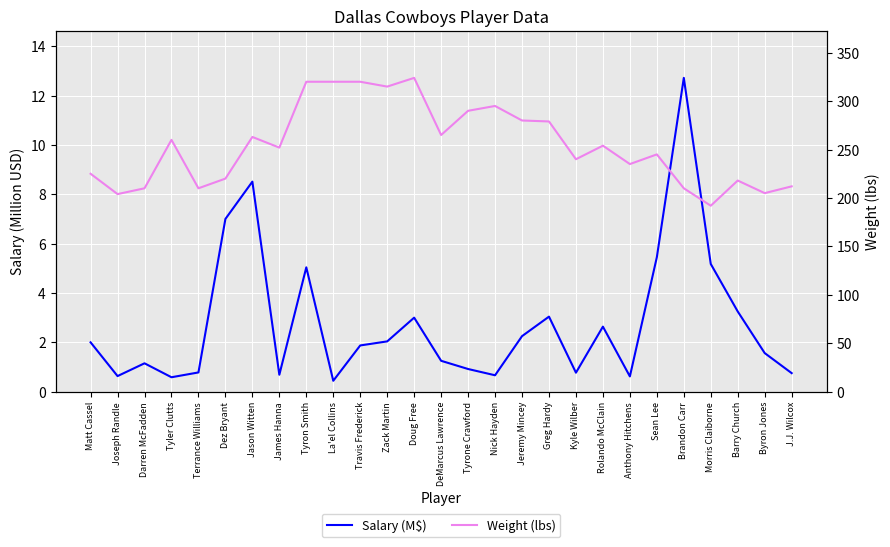

What is the label of the 24th point from the right?

Tyler Clutts